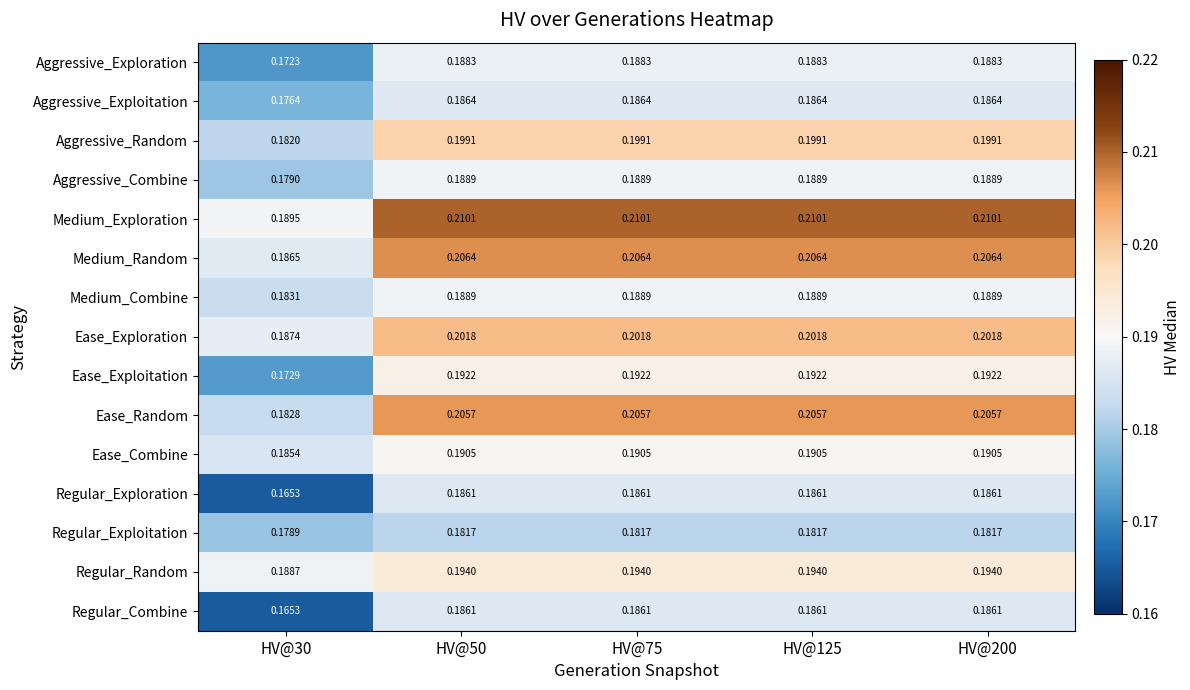

Which series changed the most between HV@30 and HV@200?

Ease_Random